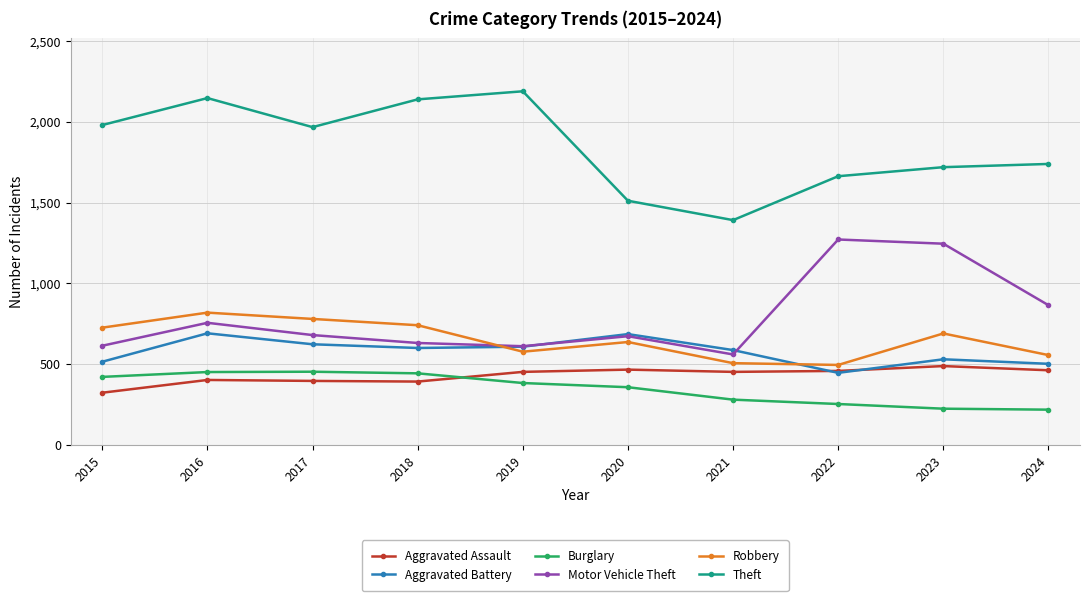

True or false: Theft and Aggravated Battery cross at least once.

False